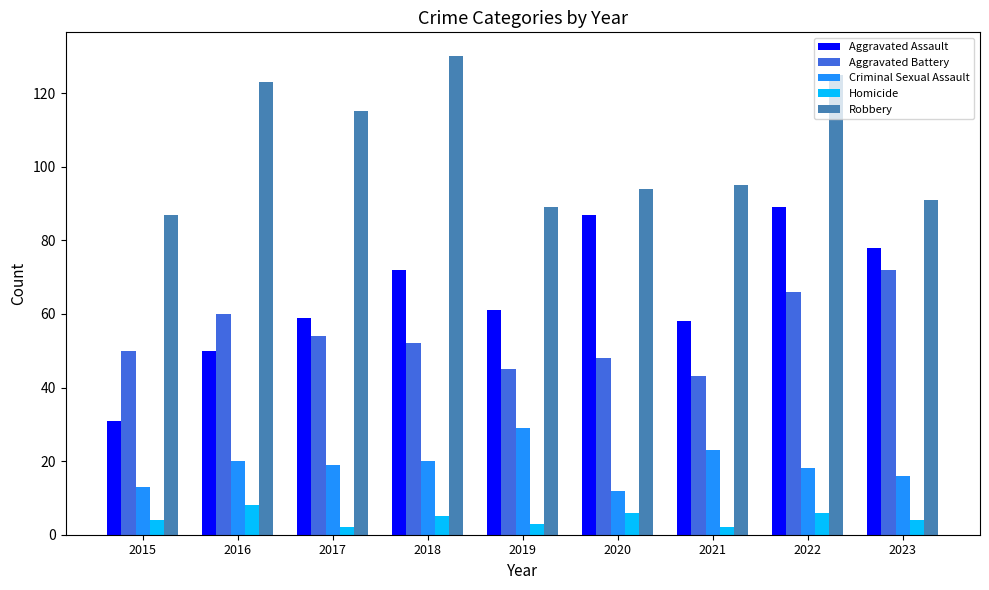

What is the smallest value displayed?

2